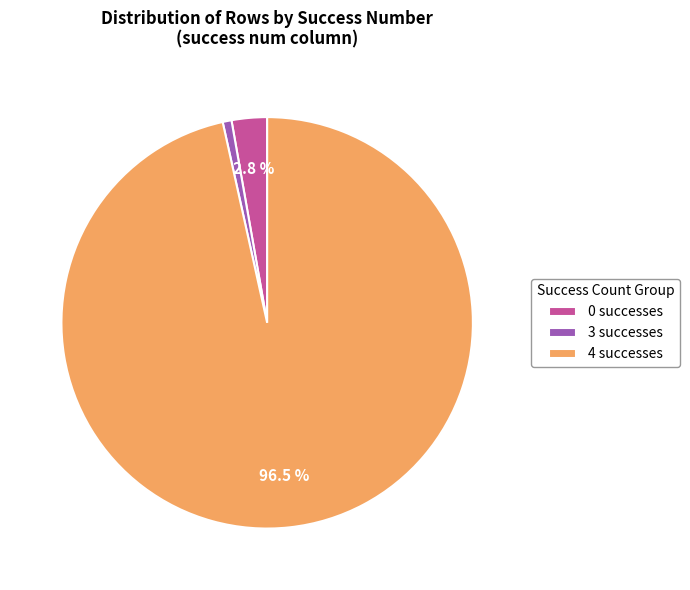

Between 3 successes and 4 successes, which is larger?

4 successes